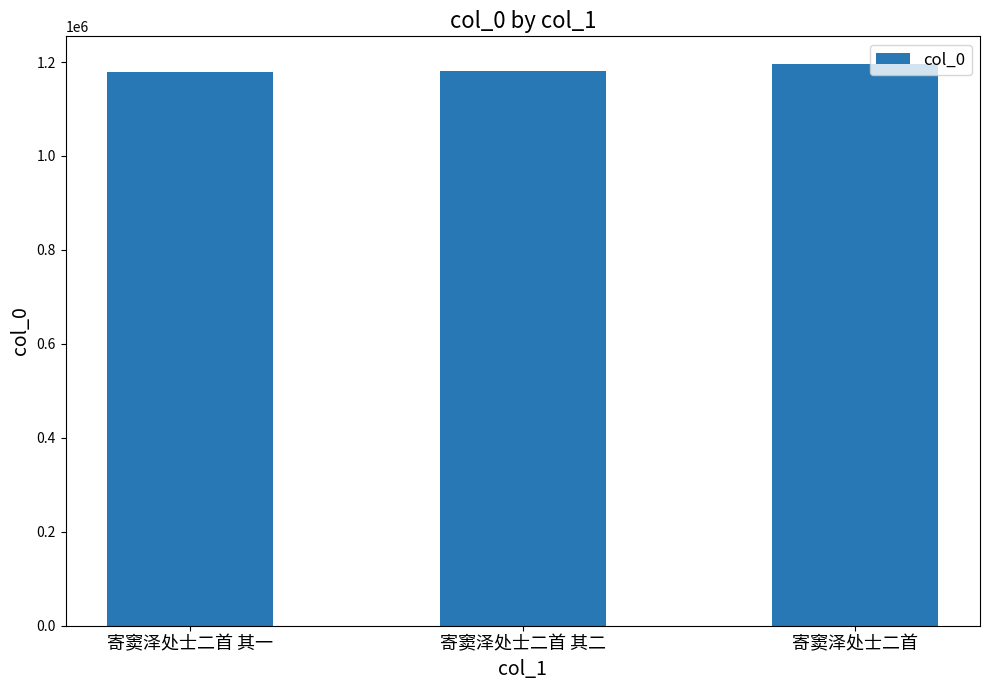

Approximately how many times larger is the value at 寄窦泽处士二首 其二 compared to 寄窦泽处士二首 其一?

1.0